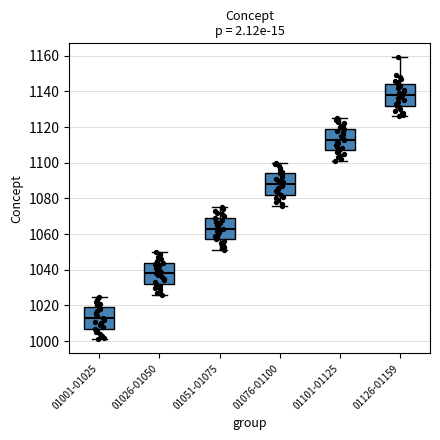

Reading left to right, transcribe this box plot: for each box, give where its median line is, the range the box spans, and where its two whiskers end, as read against the y-axis. The values are not printed on the chart, so give them approximately, as read against the axis.

01001-01025: median 1014, box 1008 to 1020, whiskers 1002 to 1026
01026-01050: median 1038, box 1032 to 1044, whiskers 1026 to 1050
01051-01075: median 1064, box 1058 to 1070, whiskers 1052 to 1076
01076-01100: median 1088, box 1082 to 1094, whiskers 1076 to 1100
01101-01125: median 1114, box 1108 to 1120, whiskers 1102 to 1126
01126-01159: median 1138, box 1132 to 1144, whiskers 1126 to 1160